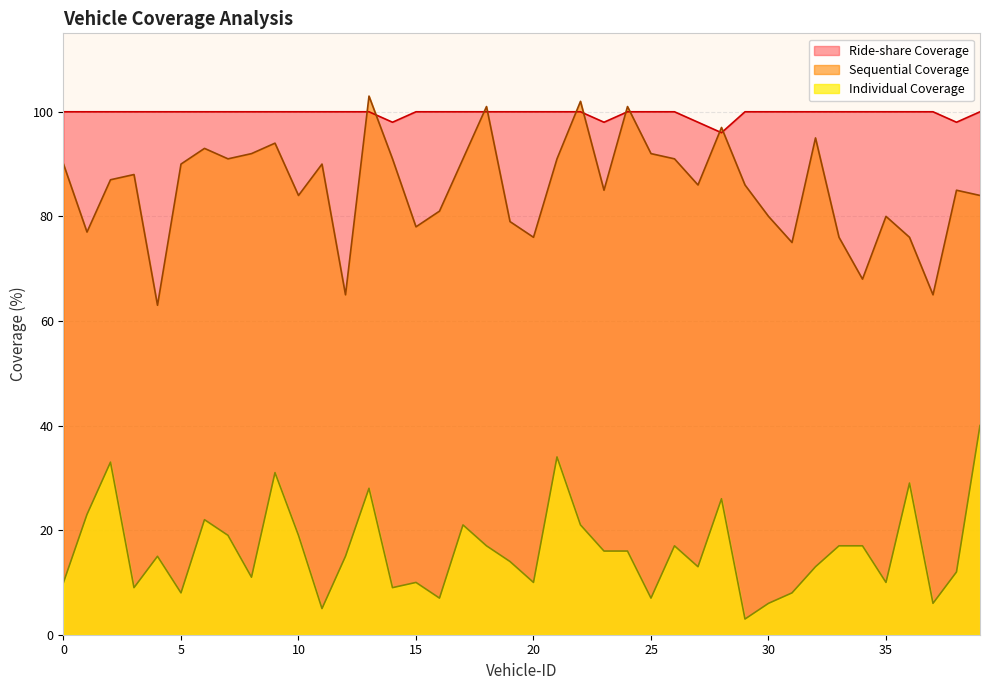

What is the total value across all series at 29?

189